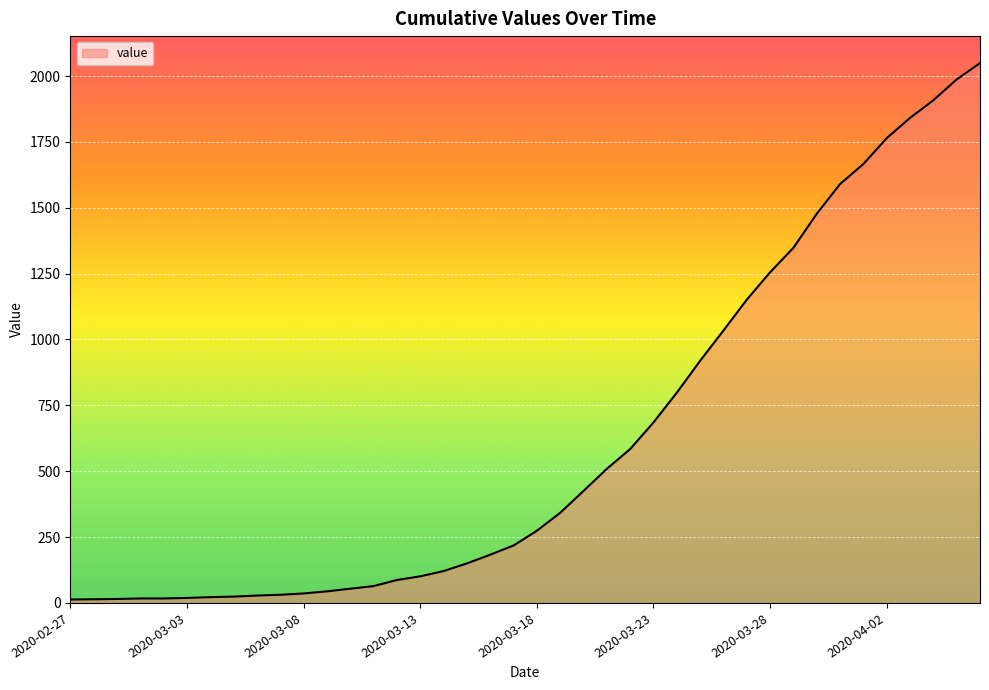

What is the greatest value displayed?

2049